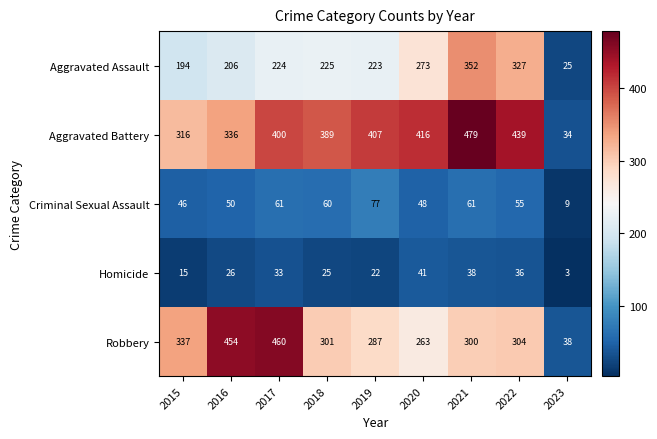

What is the spread (max minus min) of values at 2021?

441